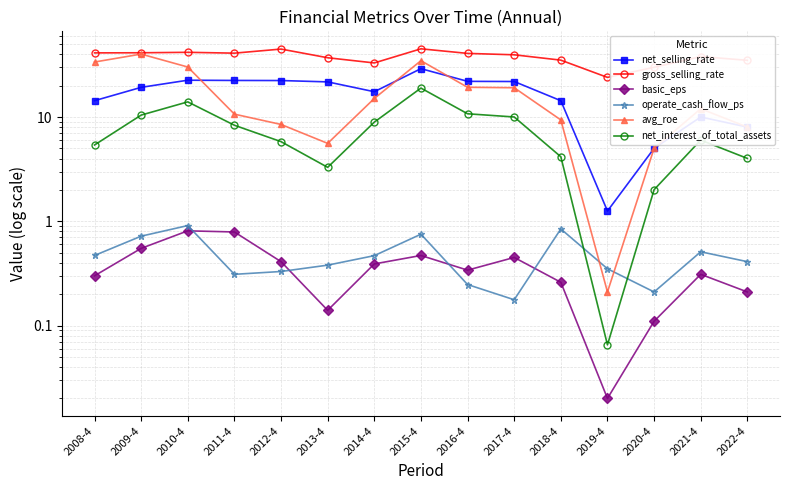

The value of gross_selling_rate at 2016-4 is 60.6. True or false?

False